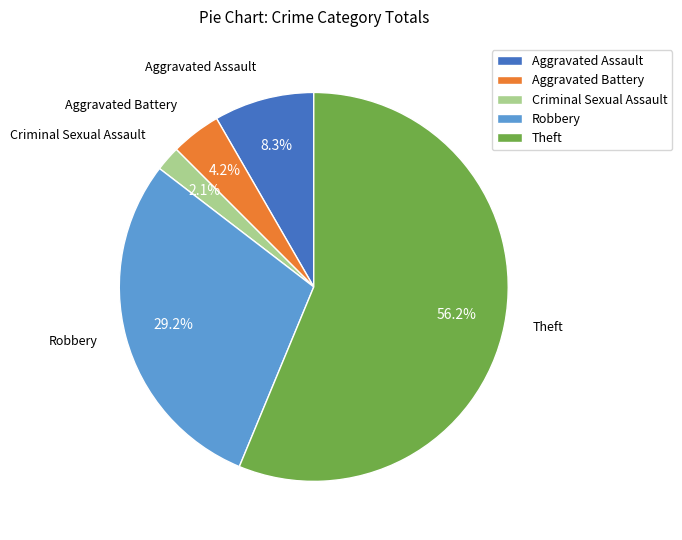

To the nearest percent, what is the average slice percentage?

20%